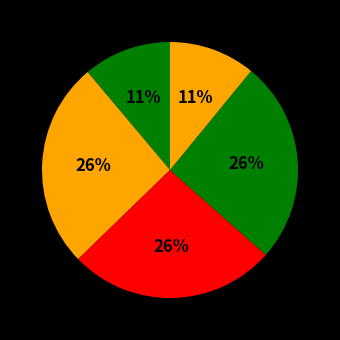

How many slices are in this pie chart?

5